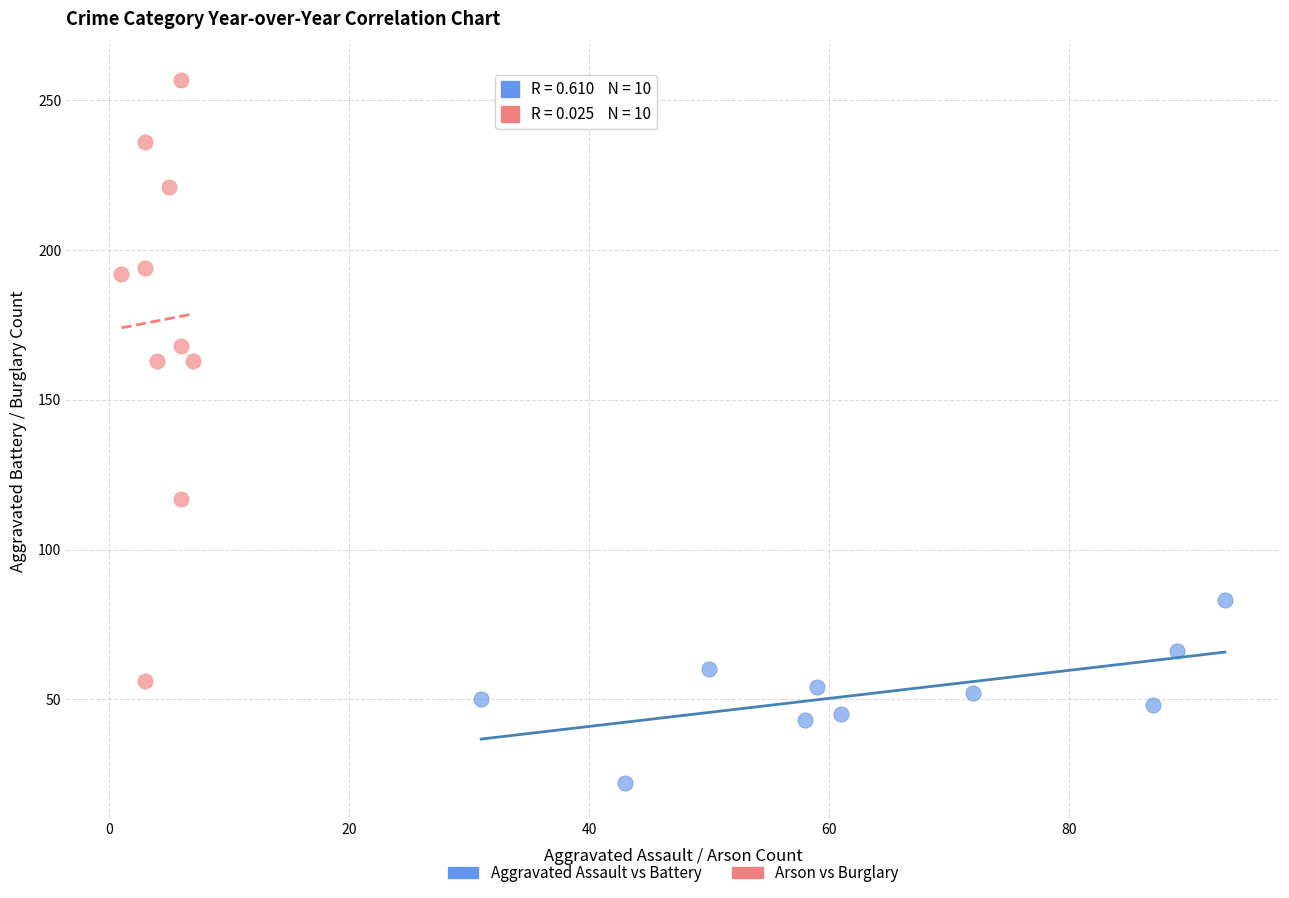

Which series has the largest Y range (max minus min)?

Arson vs Burglary